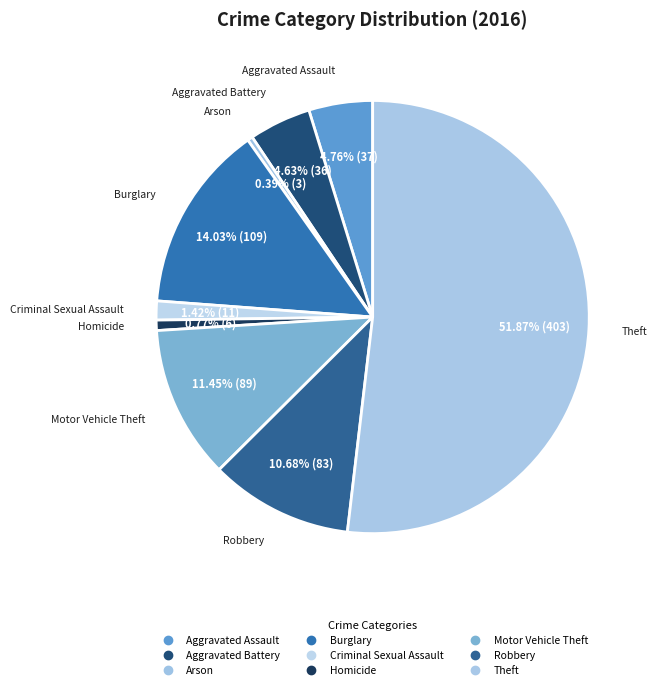

Count the number of slices in the pie.

9